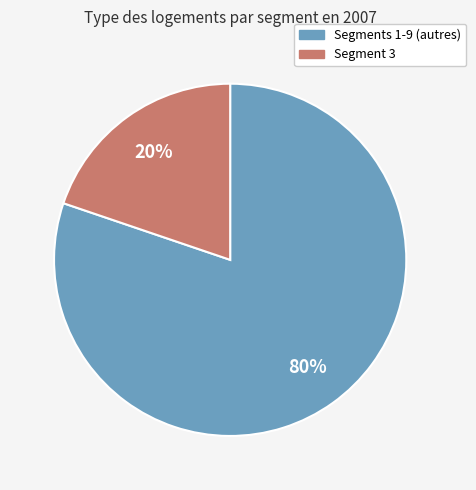

To the nearest percent, what portion does Segment 3 represent?

20%